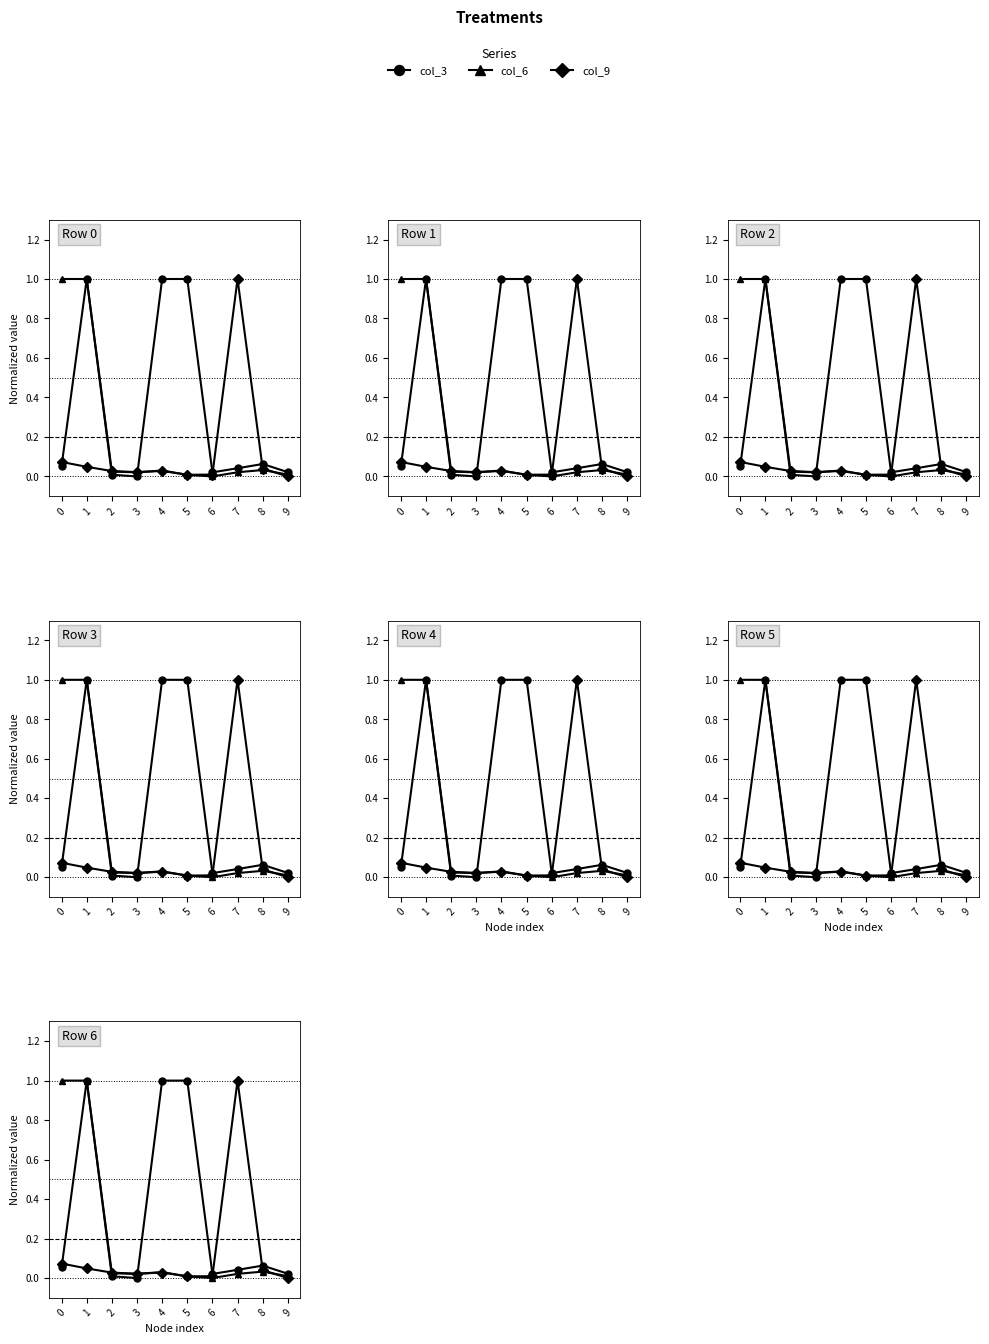

Is it true that col_3 equals 0.0 at 9?

False